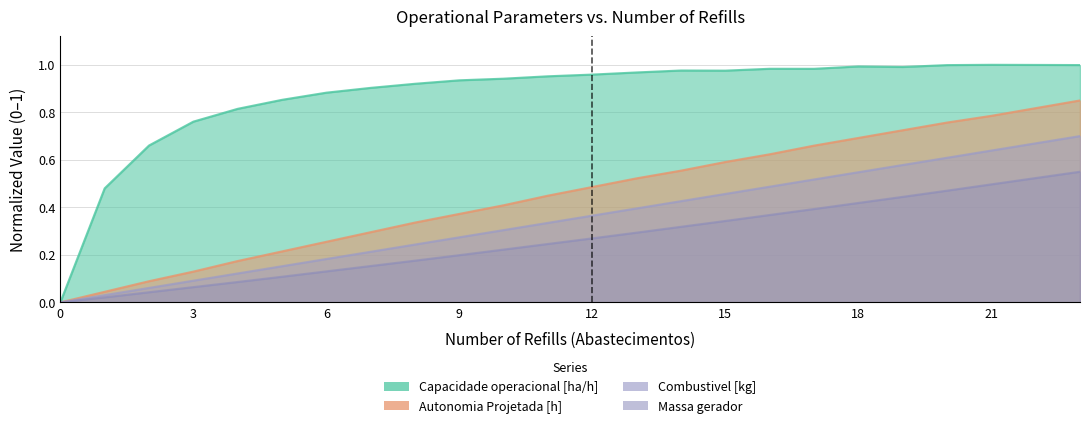

What are all the series names shown in the legend?

Capacidade operacional [ha/h], Autonomia Projetada [h], Combustivel [kg], Massa gerador